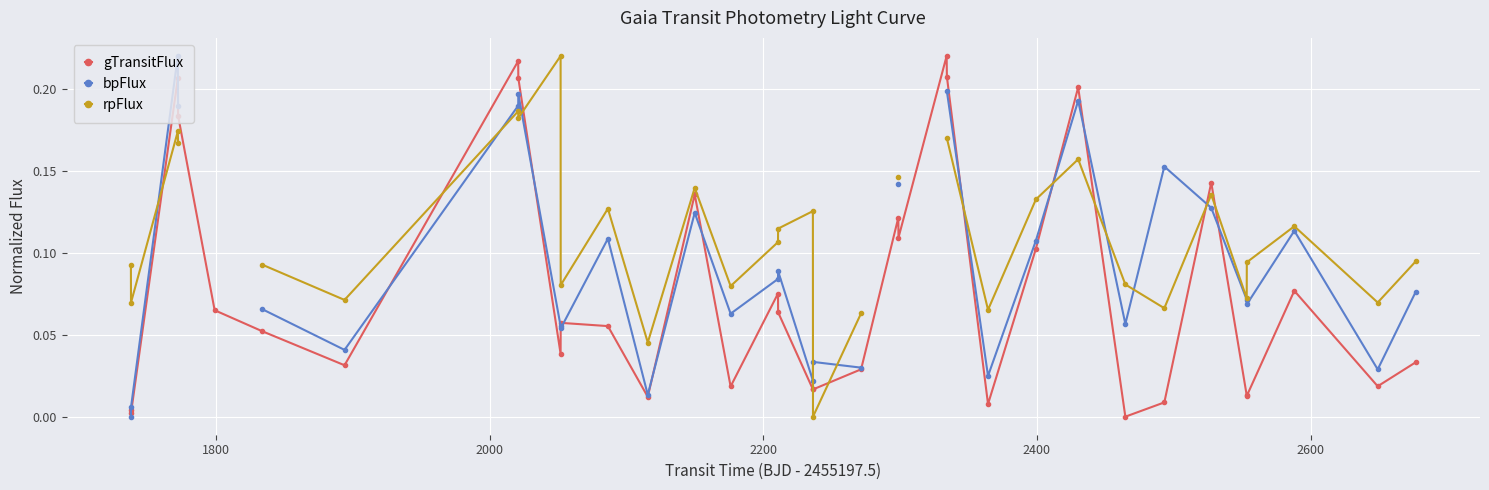

After their last crossing, which series has the higher values: rpFlux or gTransitFlux?

rpFlux